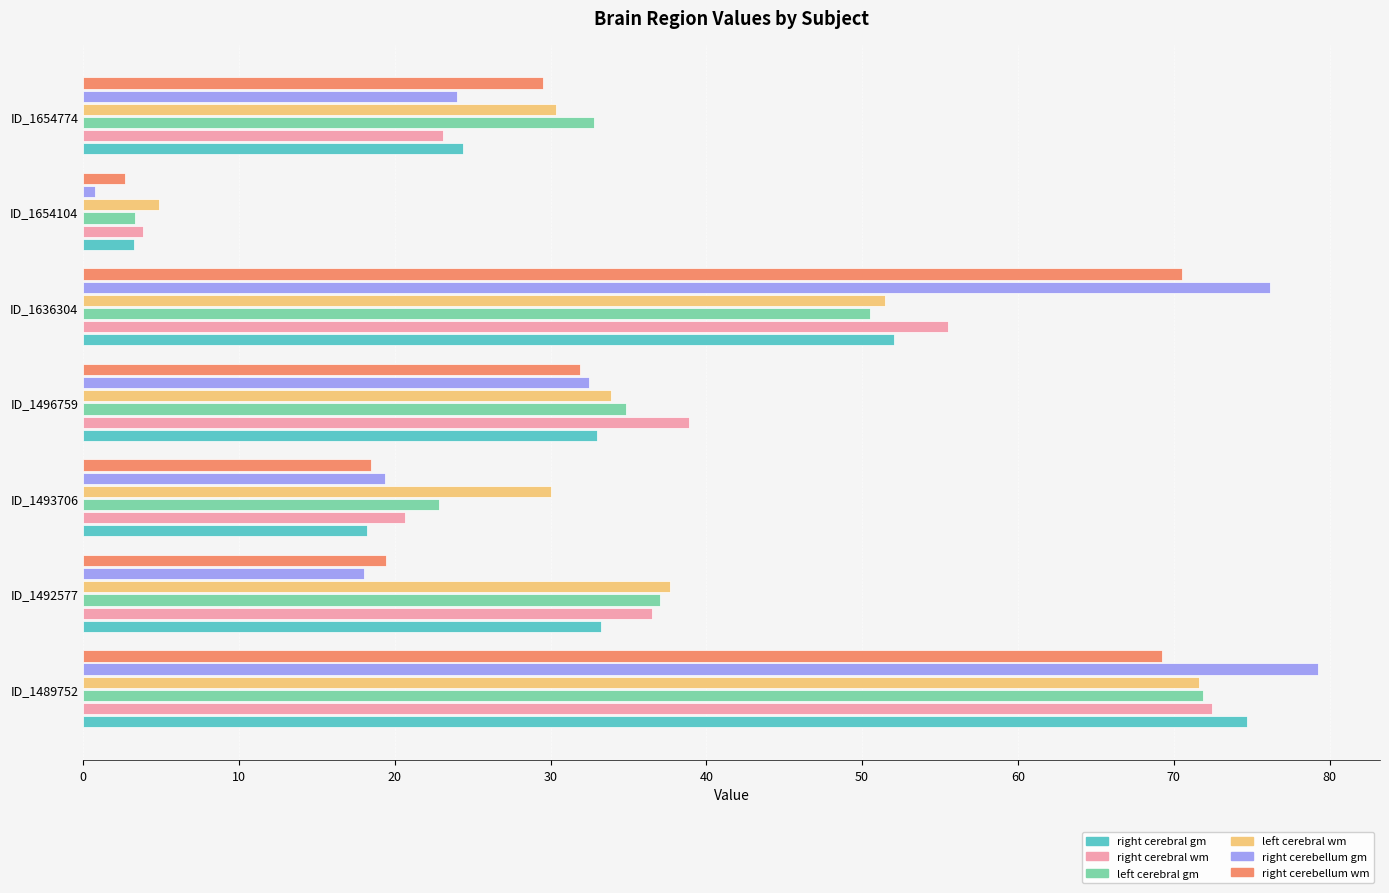

True or false: right cerebral gm has a value of 3.3 at ID_1654104.

True